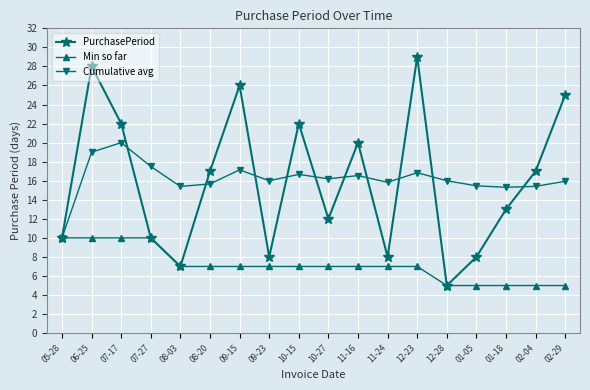

What are all the series names shown in the legend?

PurchasePeriod, Min so far, Cumulative avg